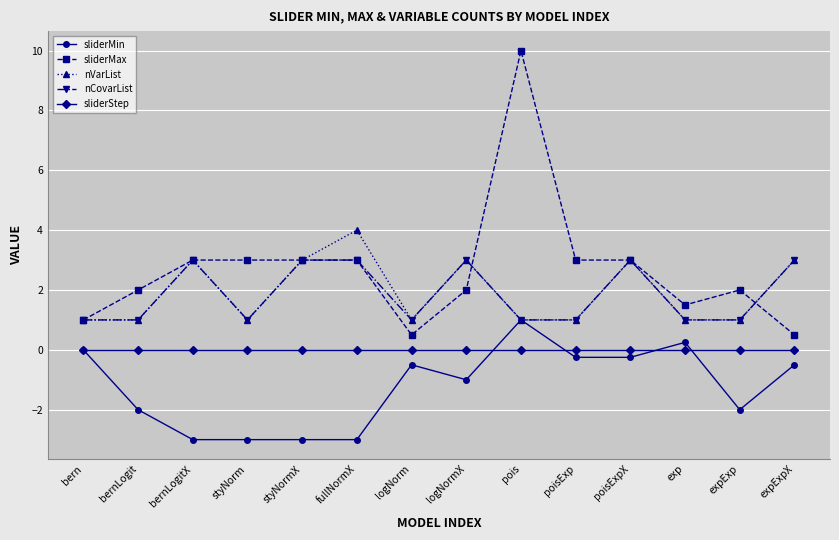

The value of sliderStep at poisExpX is 0.0. True or false?

True